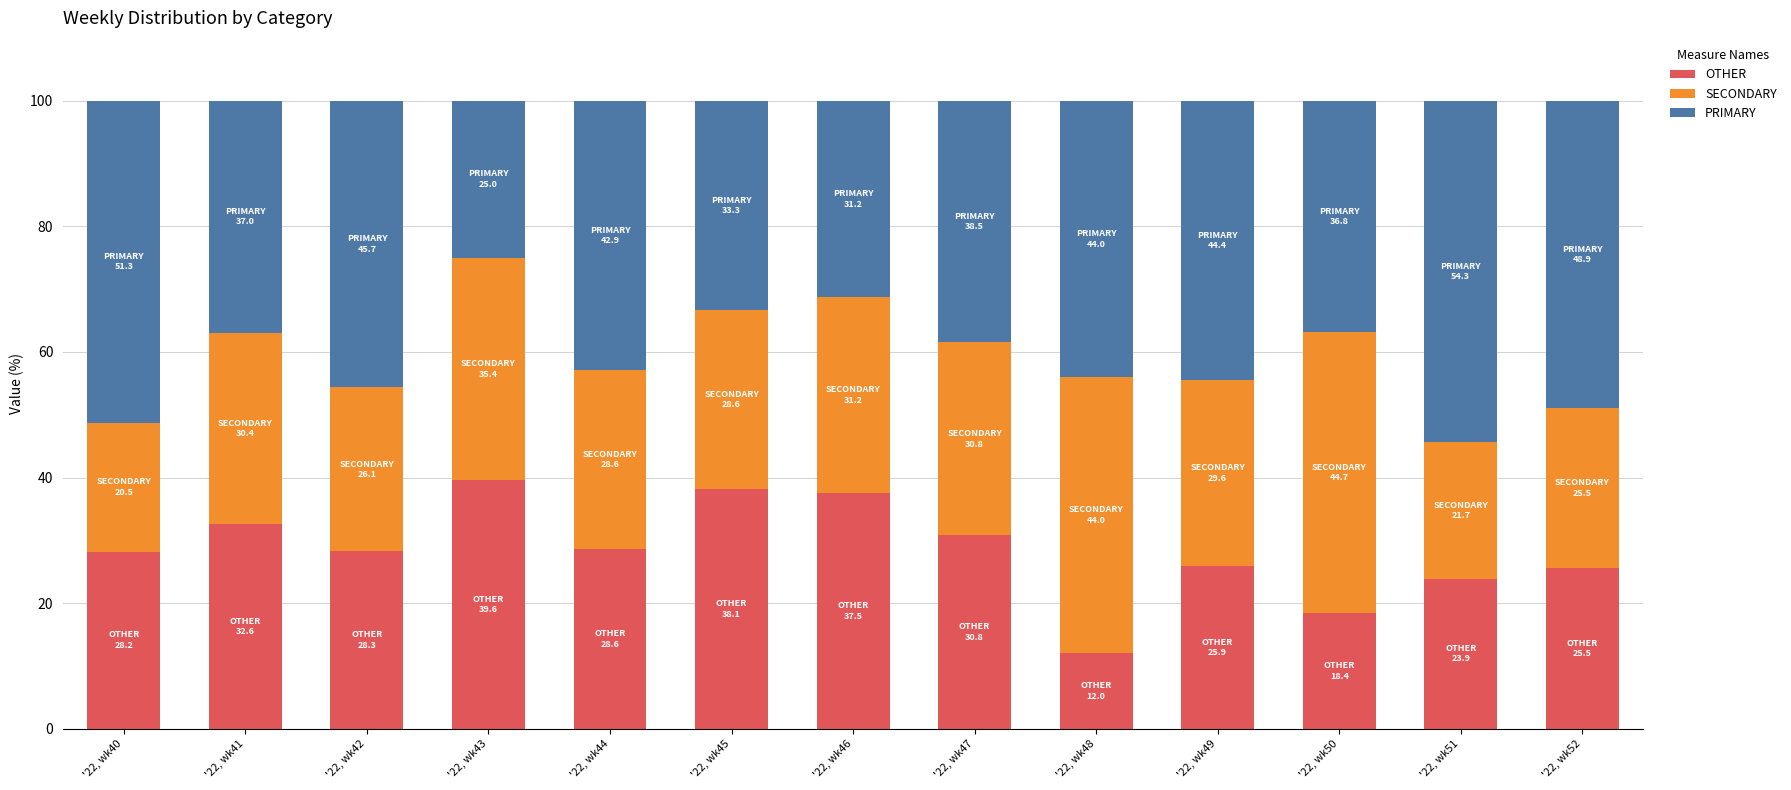

What is the maximum value for OTHER?

39.6